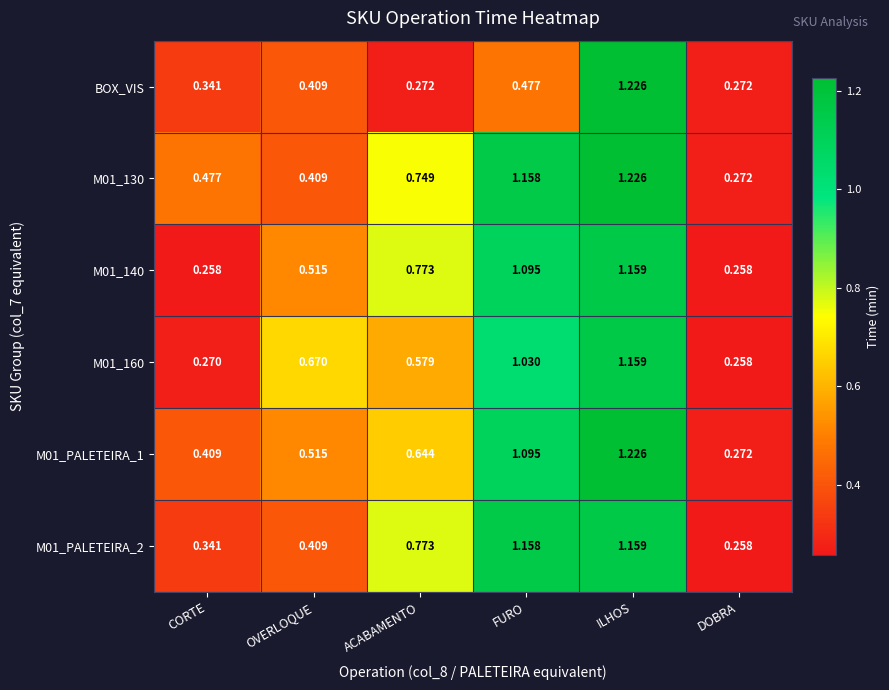

Rank the categories by M01_PALETEIRA_1 value from lowest to highest.

DOBRA, CORTE, OVERLOQUE, ACABAMENTO, FURO, ILHOS